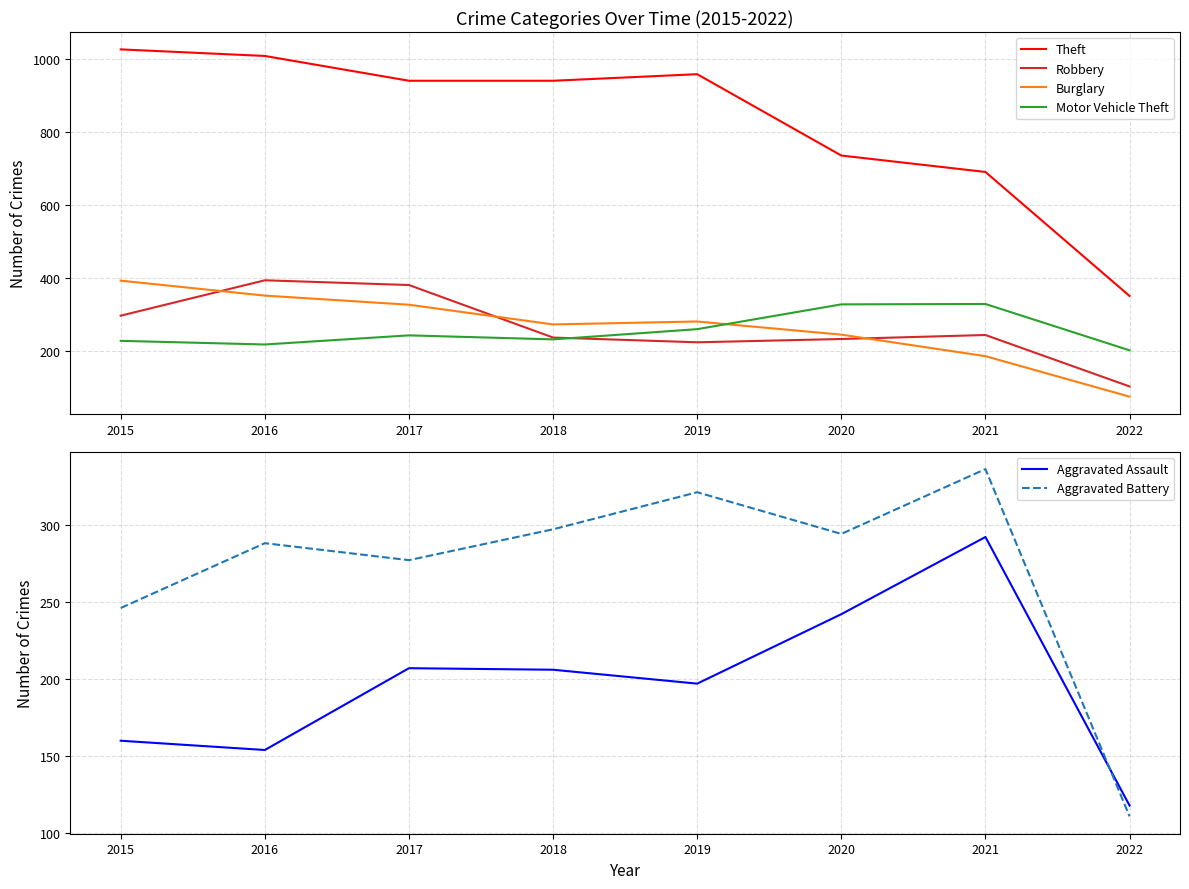

Is the value of Aggravated Assault at 2020 greater than the value of Aggravated Battery at 2015?

No